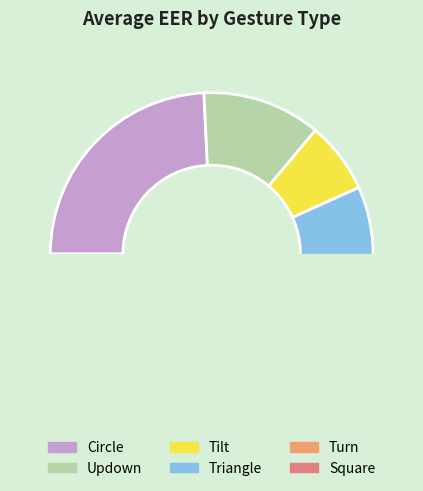

Which slice is the smallest?

Tilt